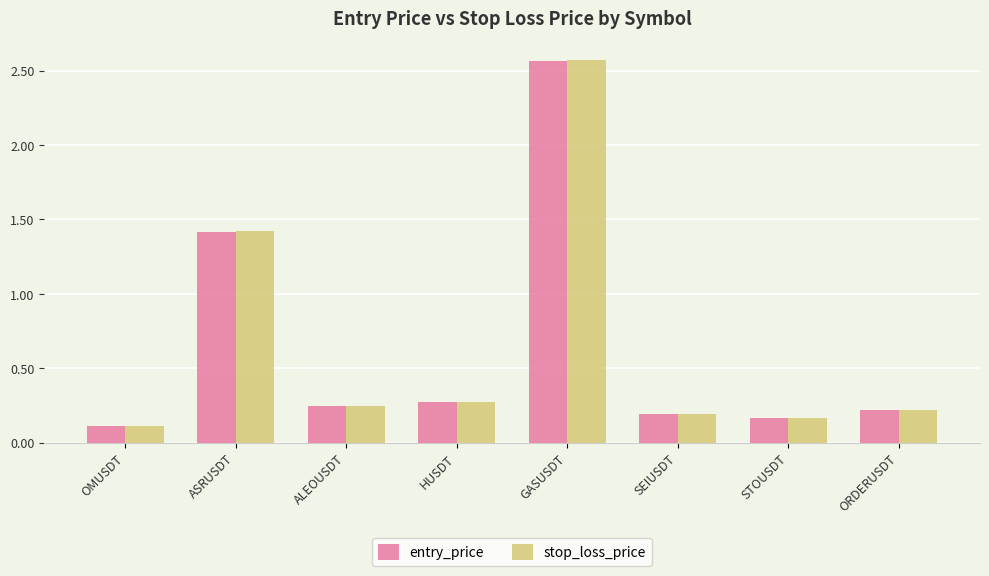

What are all the series names shown in the legend?

entry_price, stop_loss_price